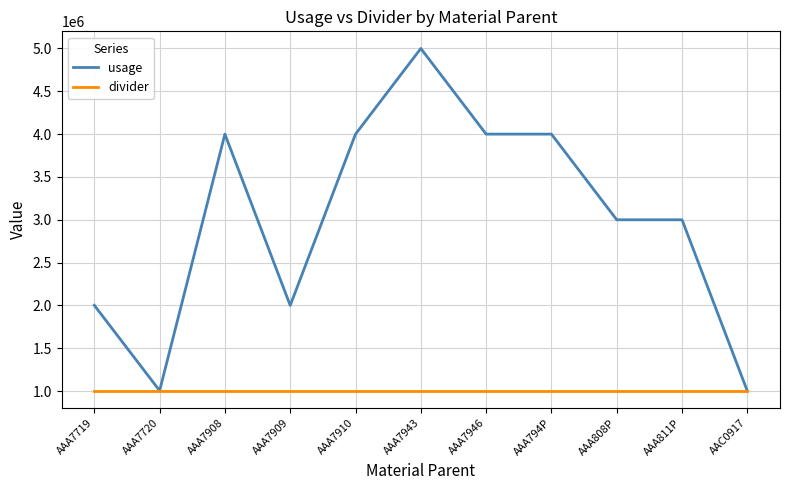

At which label does usage reach its peak?

AAA7943